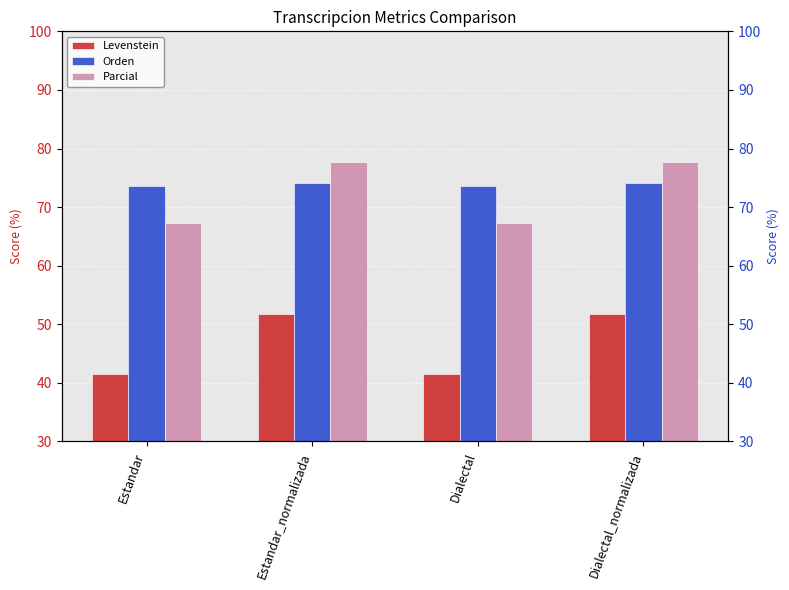

What is the smallest value displayed?

41.4